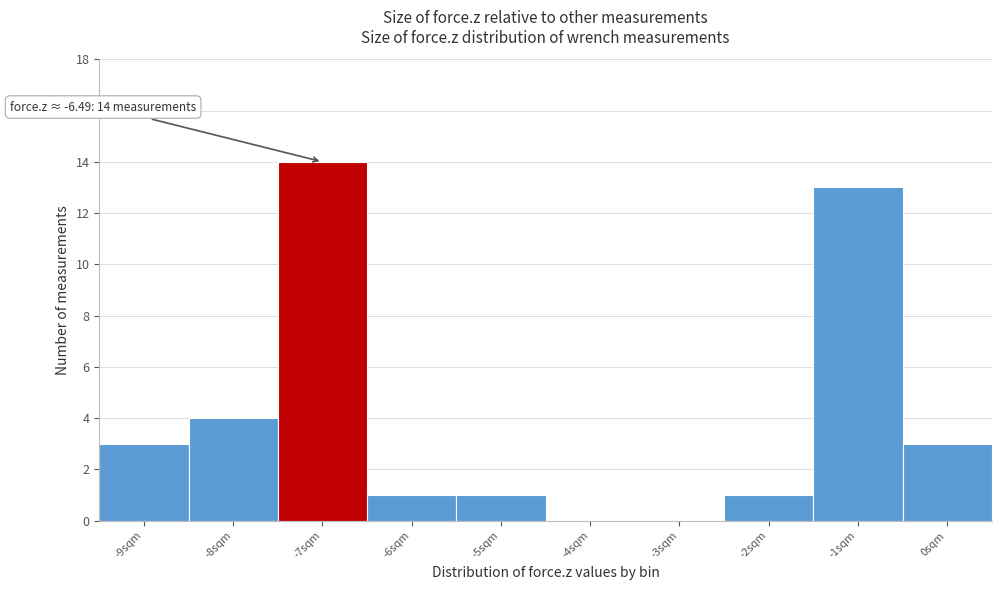

Reading right to left, what are all the values shown in this chart?

0sqm=3	-1sqm=13	-2sqm=1	-3sqm=0	-4sqm=0	-5sqm=1	-6sqm=1	-7sqm=14	-8sqm=4	-9sqm=3